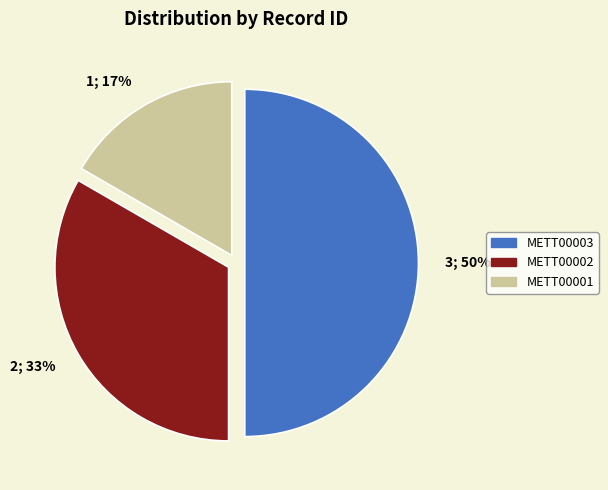

What is the largest slice in the pie chart?

3; 50%